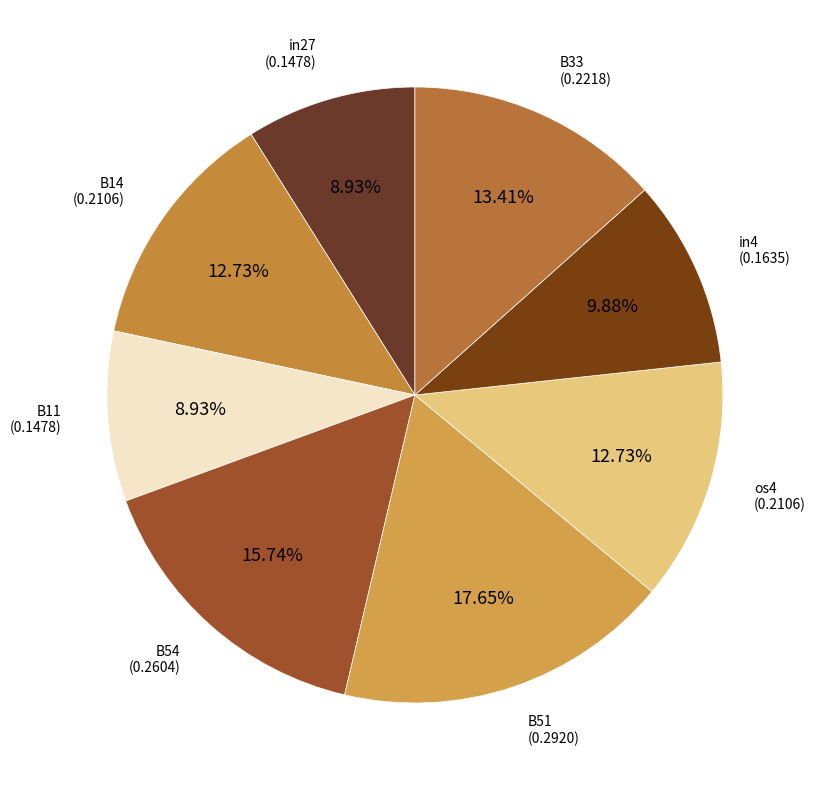

Is there any slice that represents more than half of the pie?

No